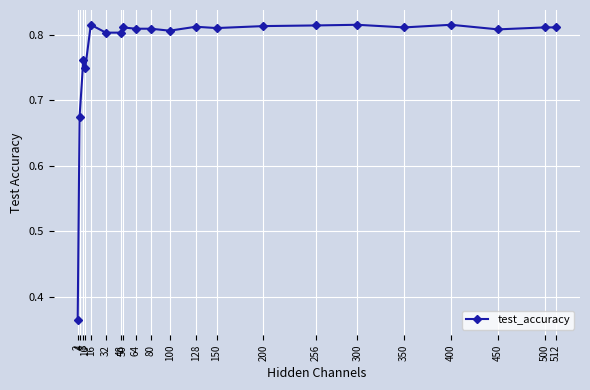

At which category does the data reach its first local peak?

8